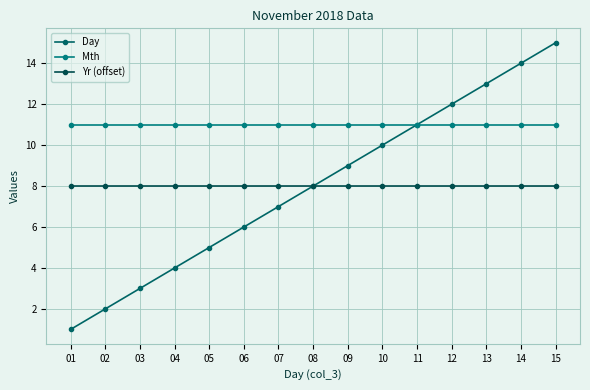

At how many categories does at least one series exceed 4?

15